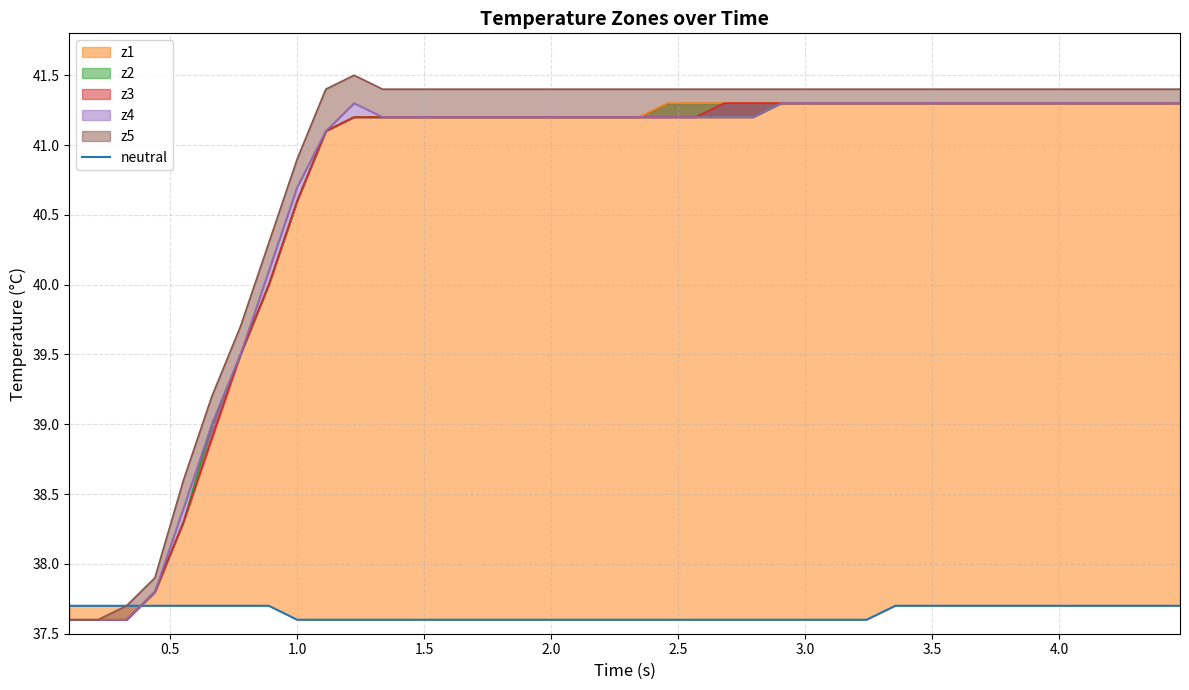

True or false: the data has more than 0 interior local peaks.

False